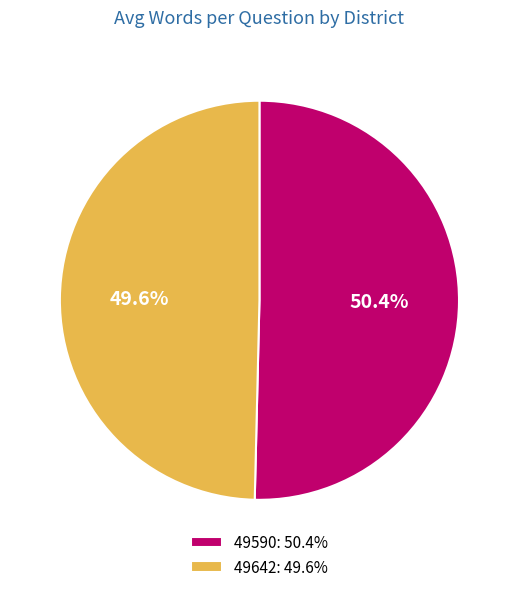

How many slices are in this pie chart?

2